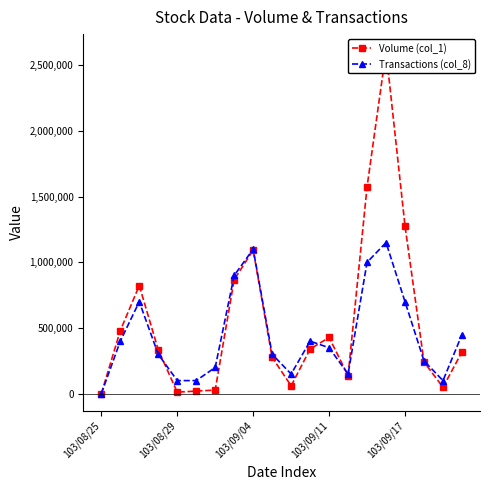

True or false: Transactions (col_8) has more than 1 points higher than both neighbors.

True